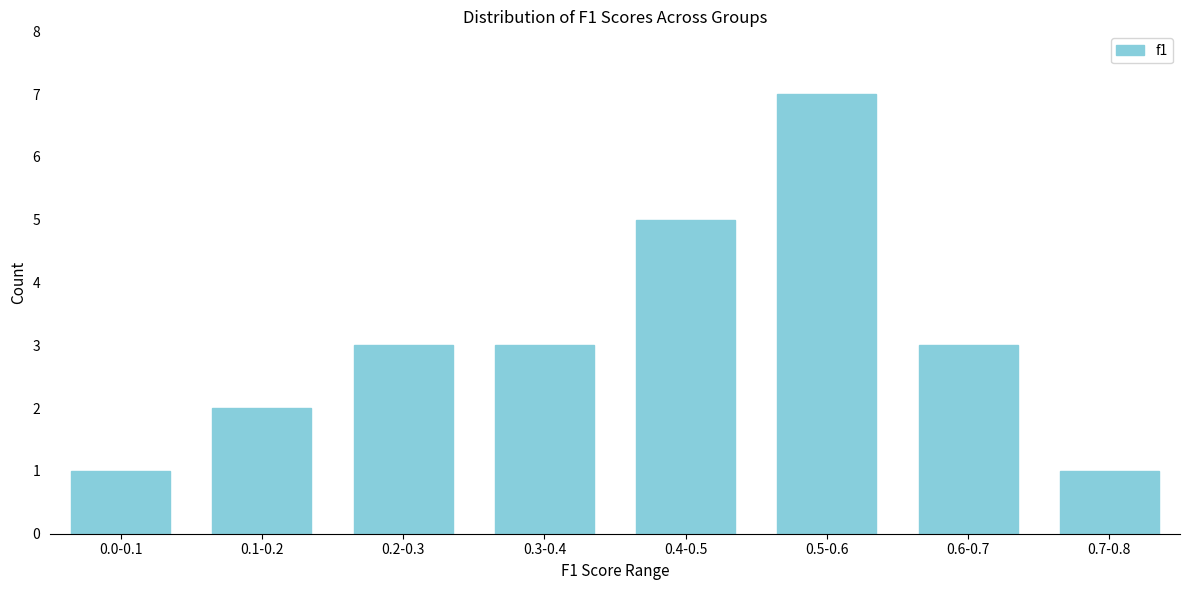

Reading left to right, what are all the values shown in this chart?

1	2	3	3	5	7	3	1